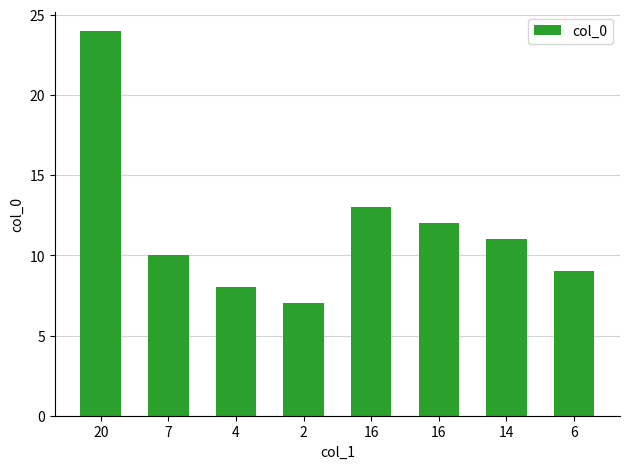

What is the approximate value at 2?

7